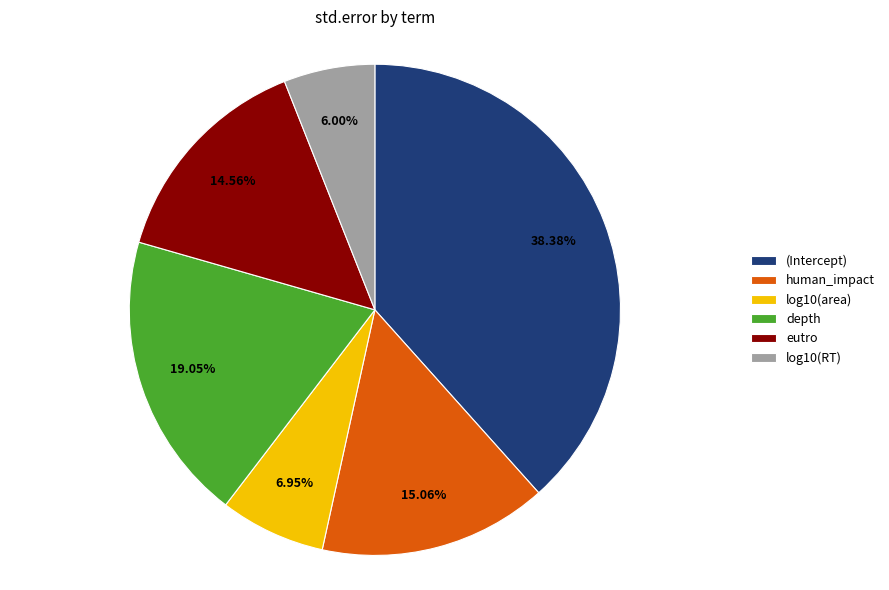

Which slice is the smallest?

log10(RT)